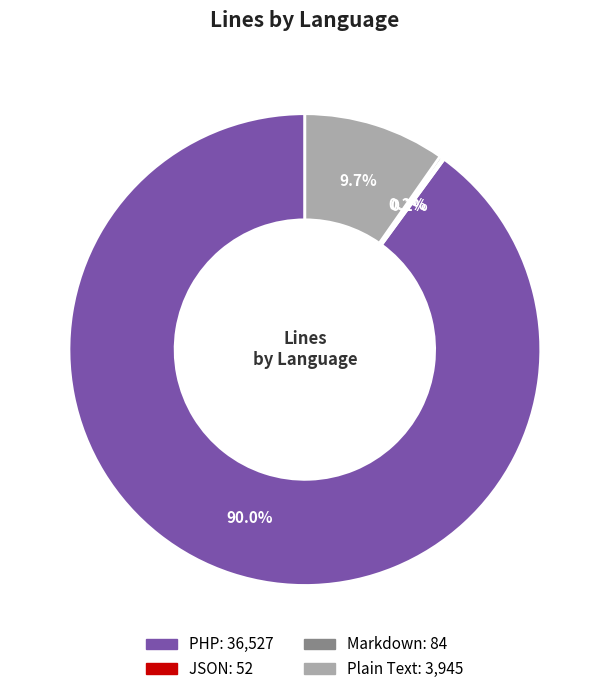

Is there any slice that represents more than half of the pie?

Yes